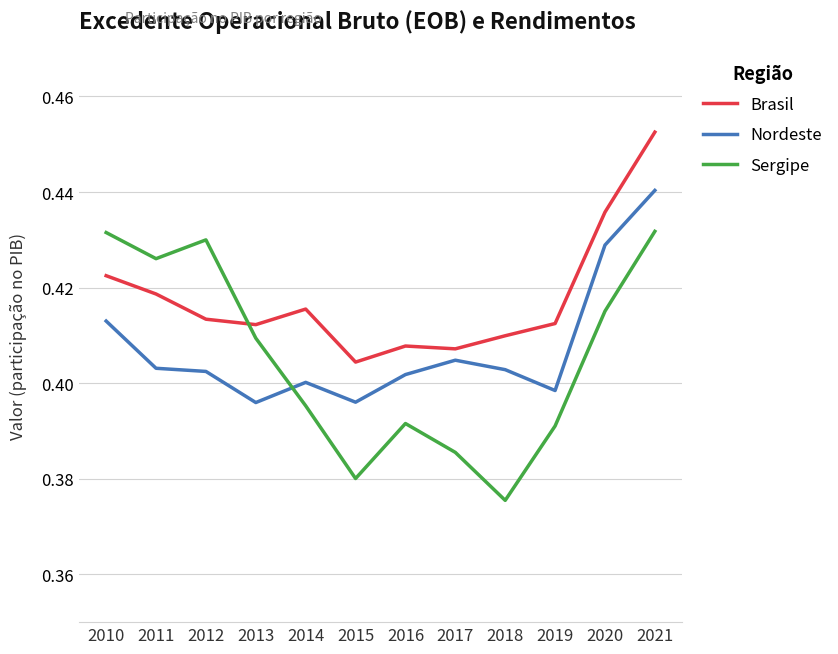

At how many categories does at least one series exceed 0?

12